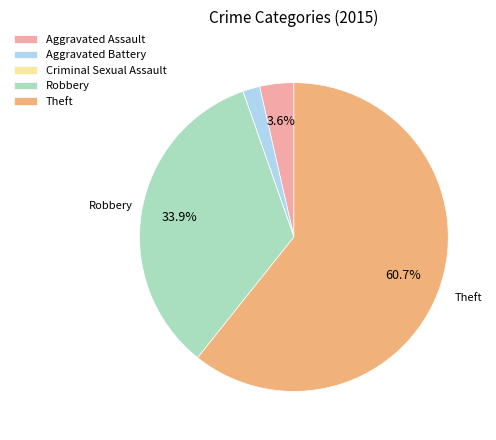

Is there any slice that represents more than half of the pie?

Yes